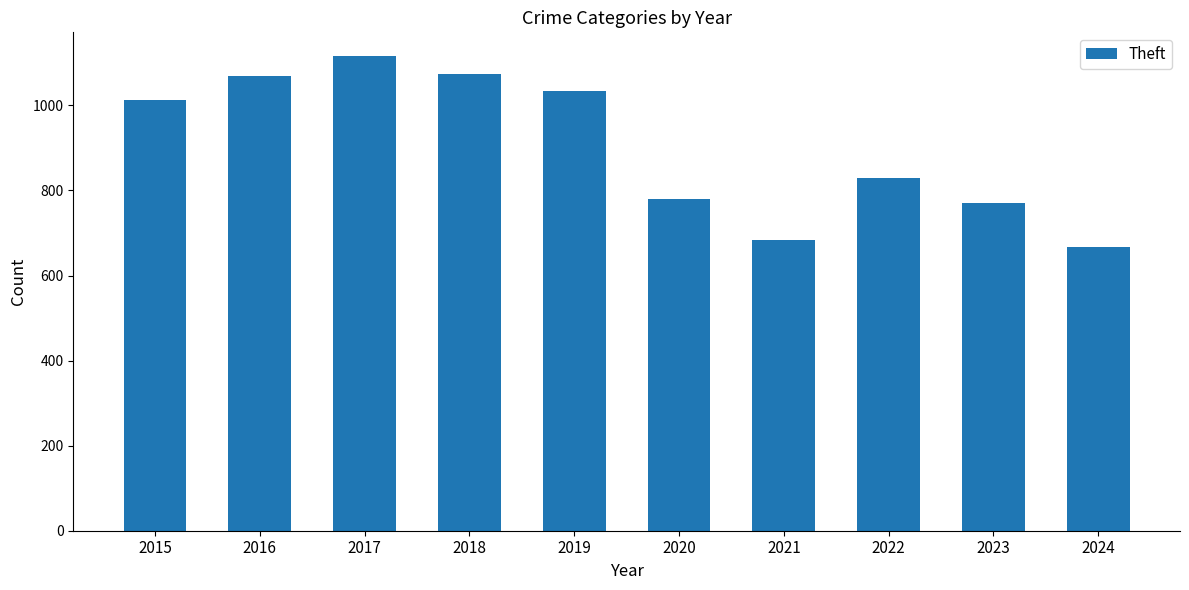

At which category does the chart reach its peak across all series?

2017